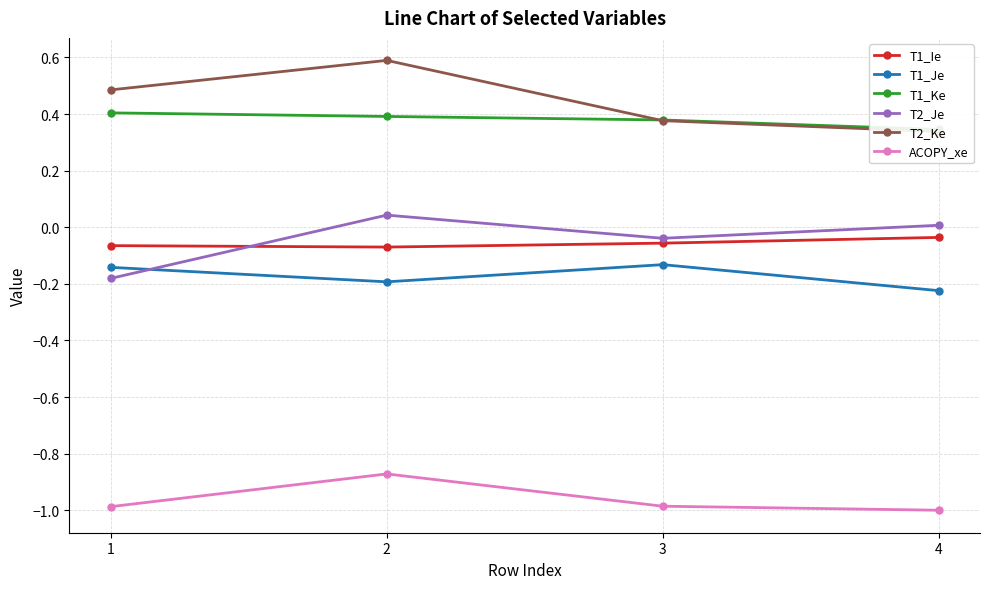

Is it true that T1_Ie equals -0.1 at 4?

False